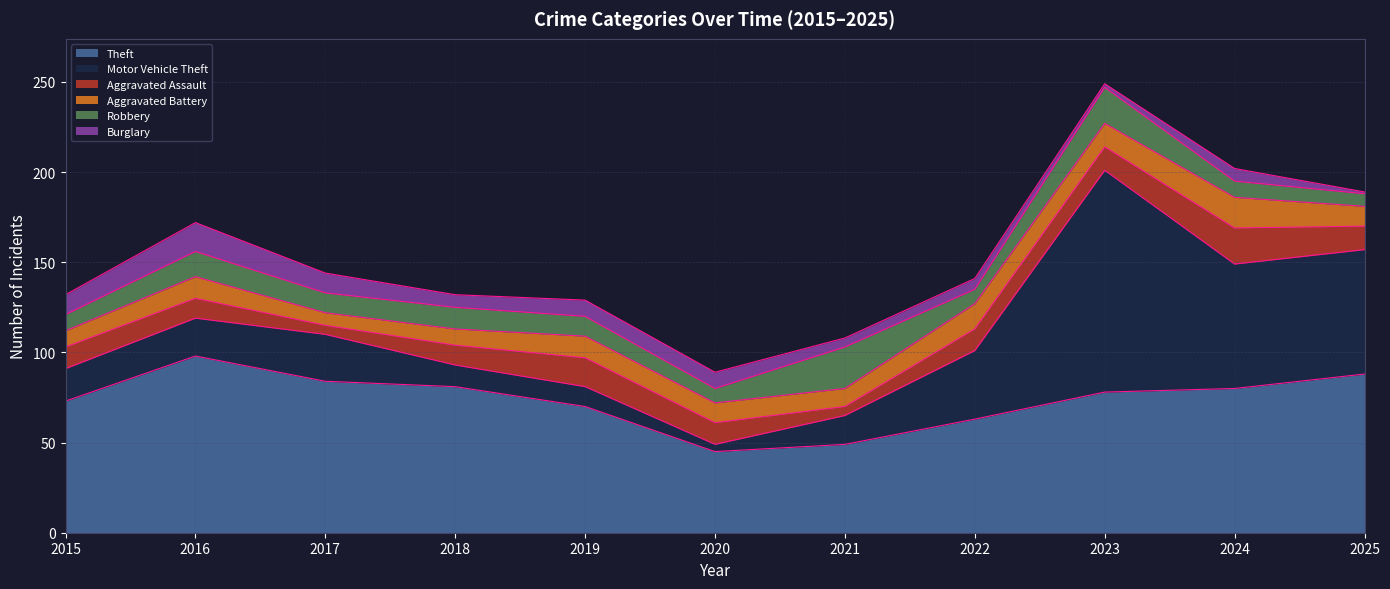

True or false: Aggravated Assault has more than 1 points higher than both neighbors.

True